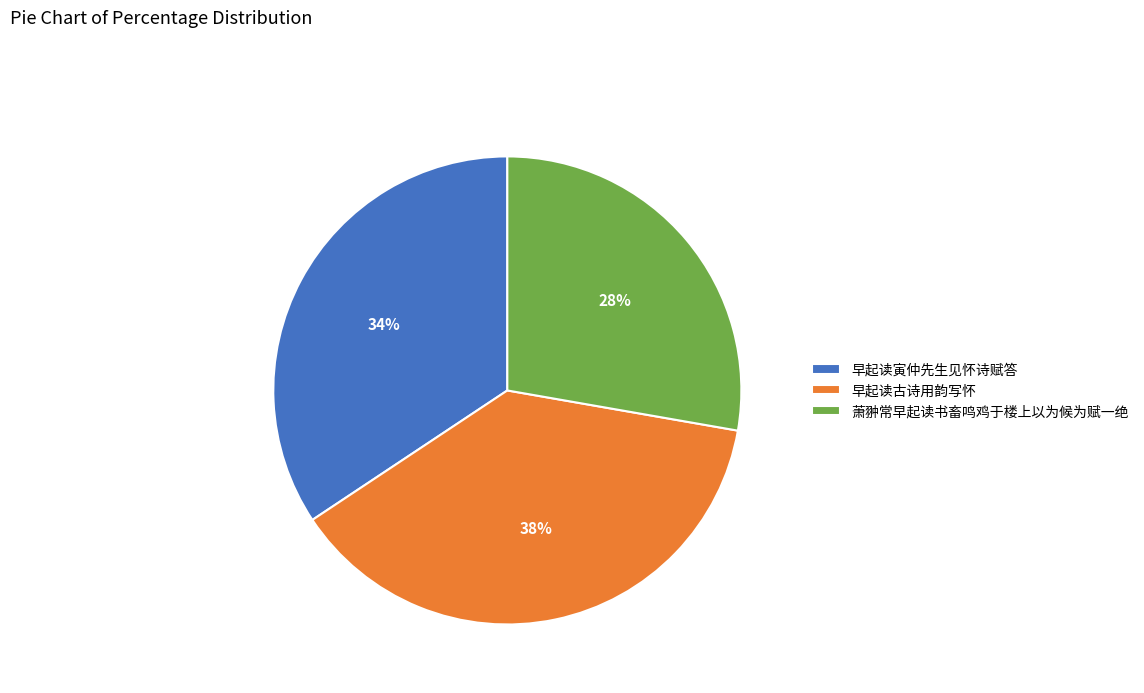

To the nearest percent, what is the average slice percentage?

33%